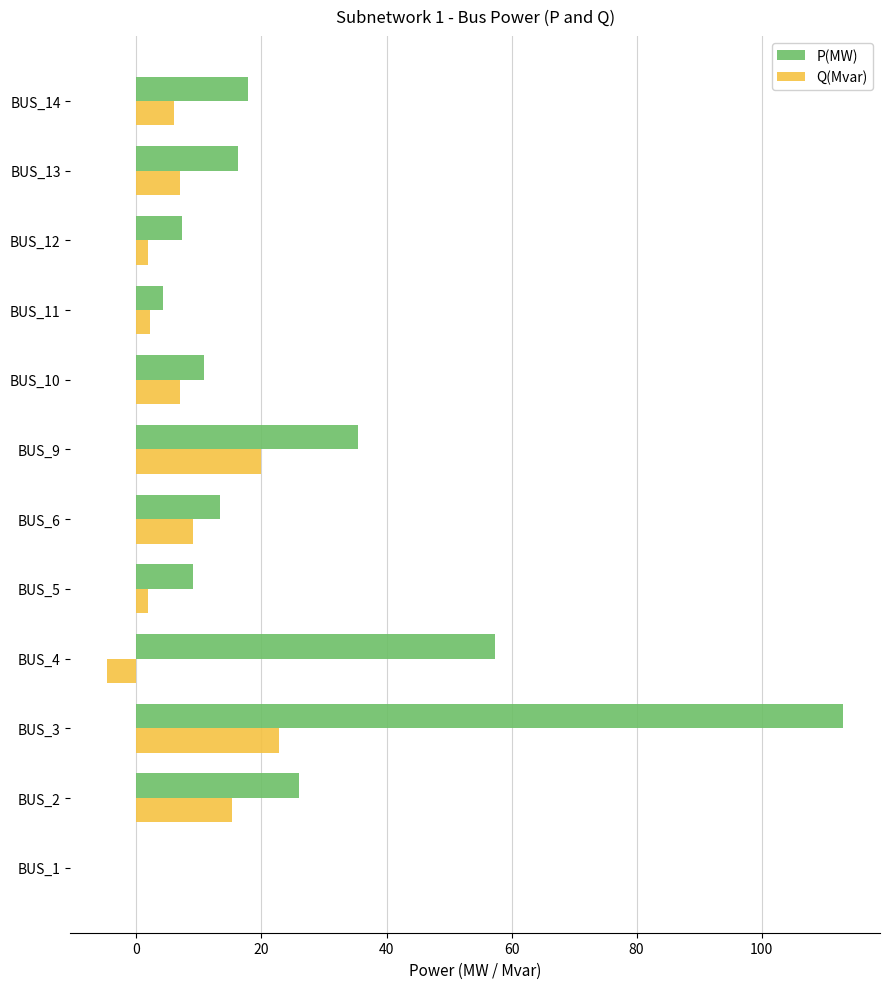

The P(MW) series shows 35.4 at BUS_9. True or false?

True